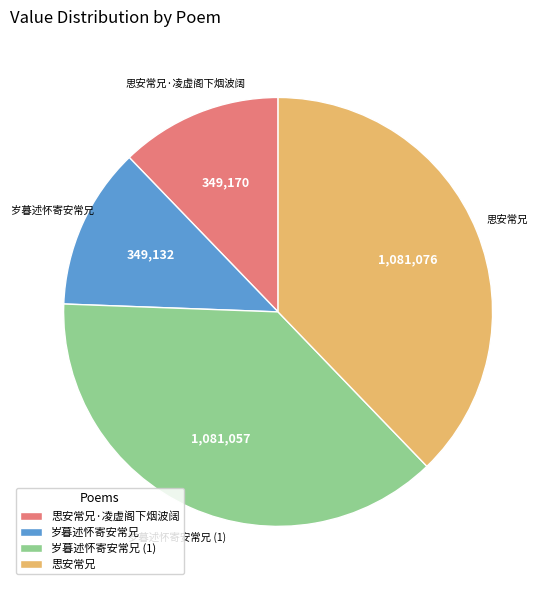

Combined, do 岁暮述怀寄安常兄 and 思安常兄·凌虚阁下烟波阔 account for over 50%?

No